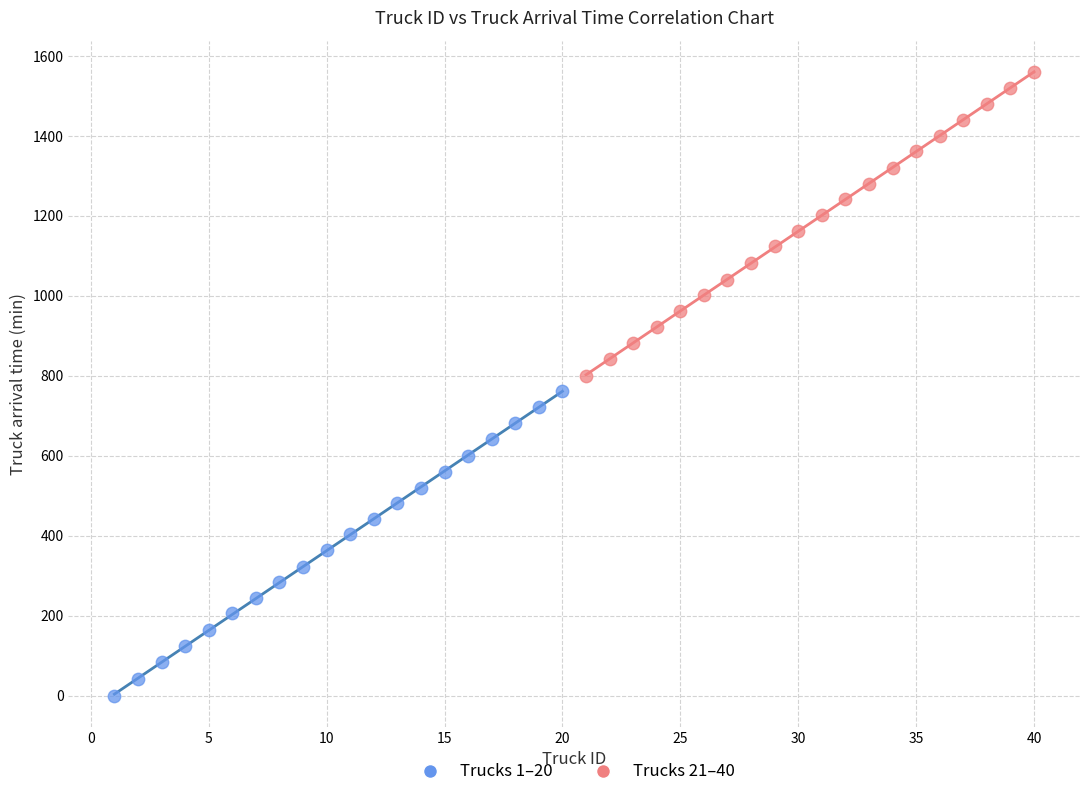

Which series has the widest spread of Y values?

Trucks 1–20